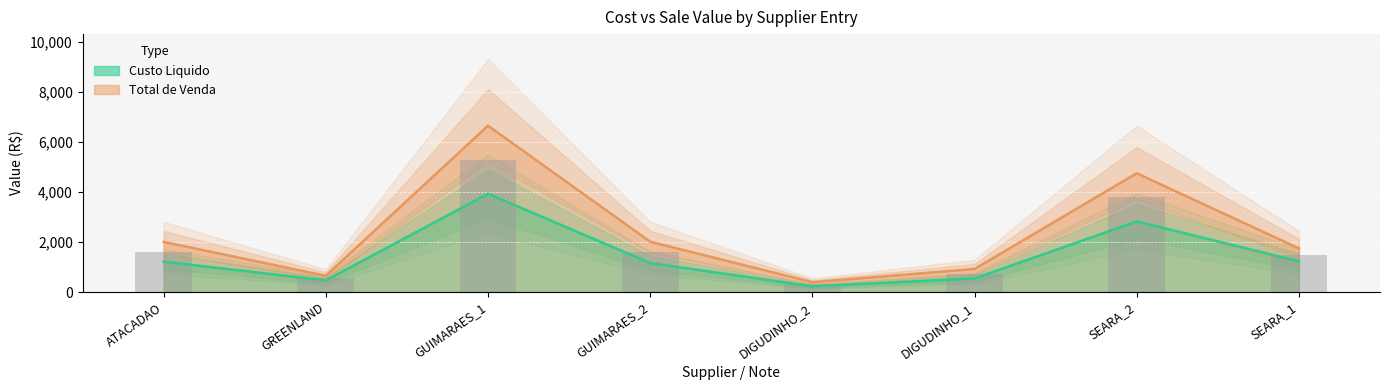

What is the sum of all Custo Liquido values?

11616.8